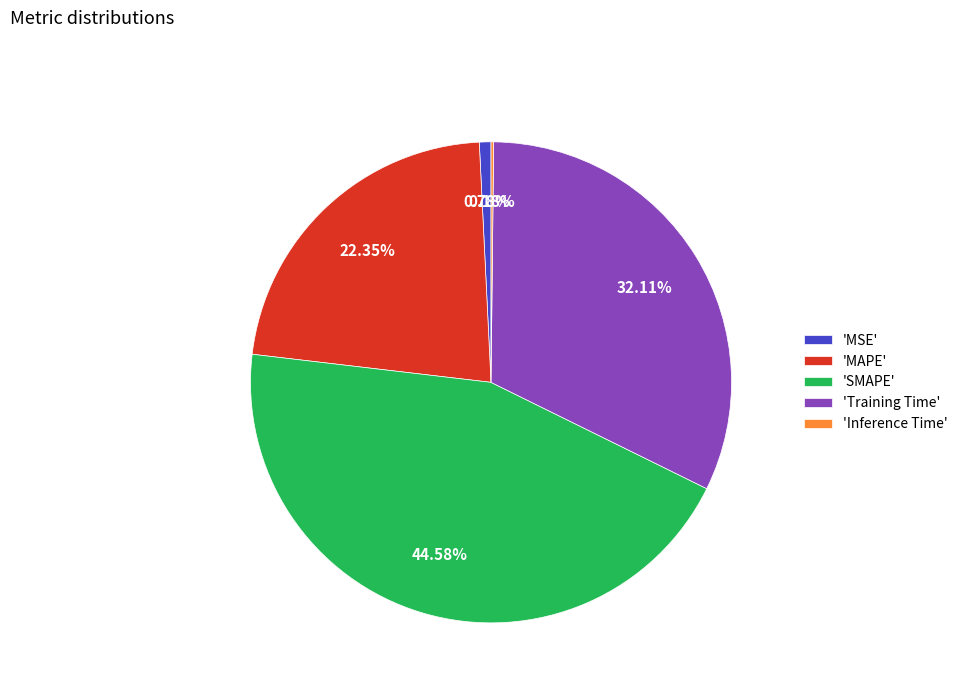

Between 'SMAPE' and 'MAPE', which is larger?

'SMAPE'